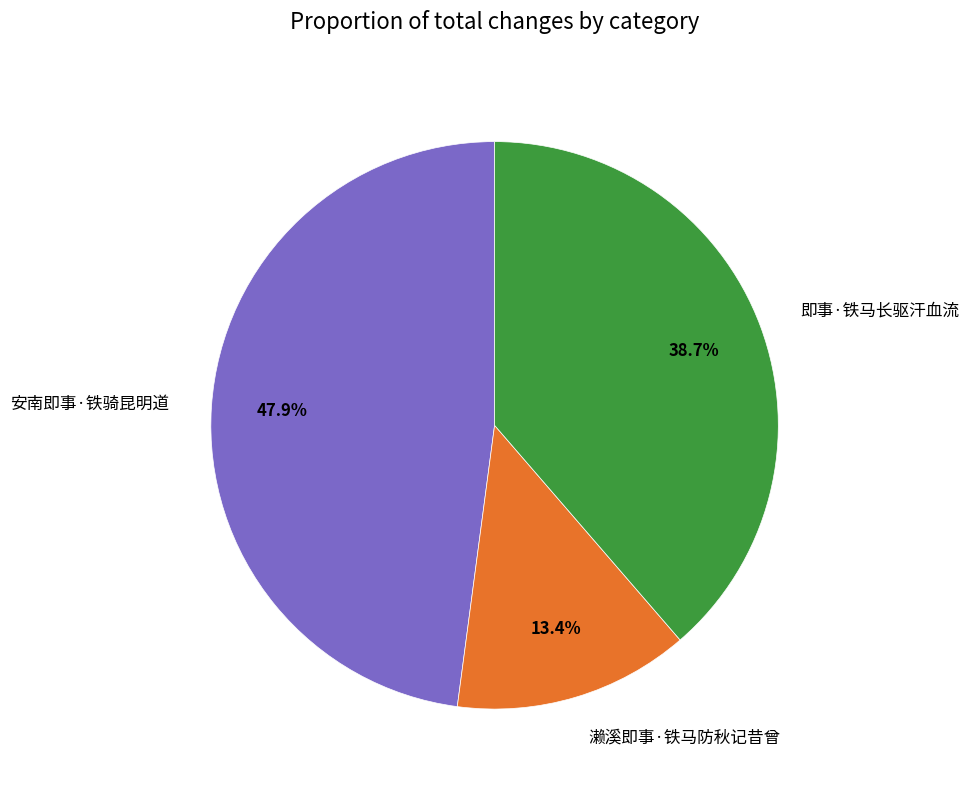

Does 即事·铁马长驱汗血流 account for over 50% of the chart?

No